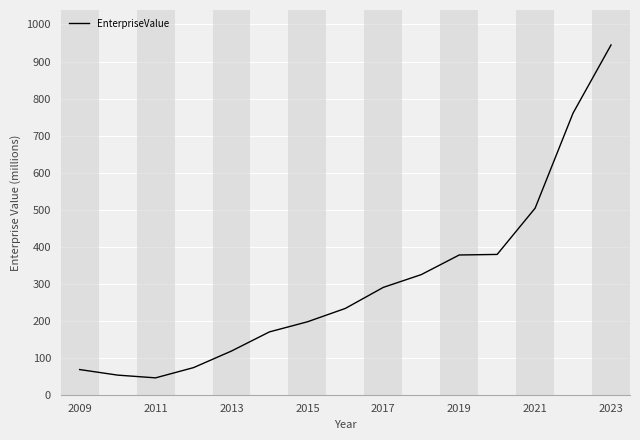

What is the greatest value displayed?

944.6